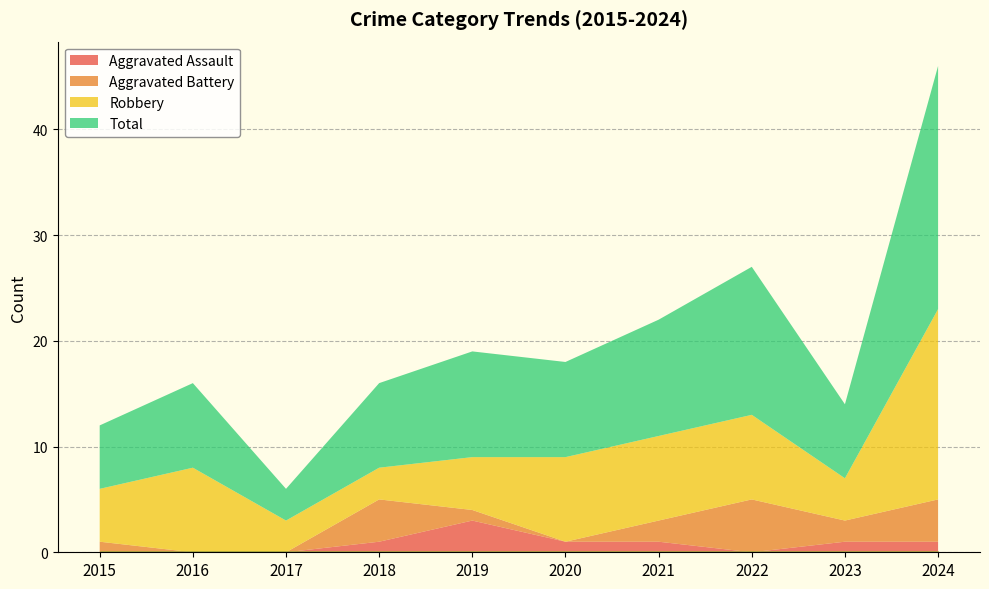

Rank the series at 2017 from lowest to highest value.

Aggravated Assault, Aggravated Battery, Robbery, Total